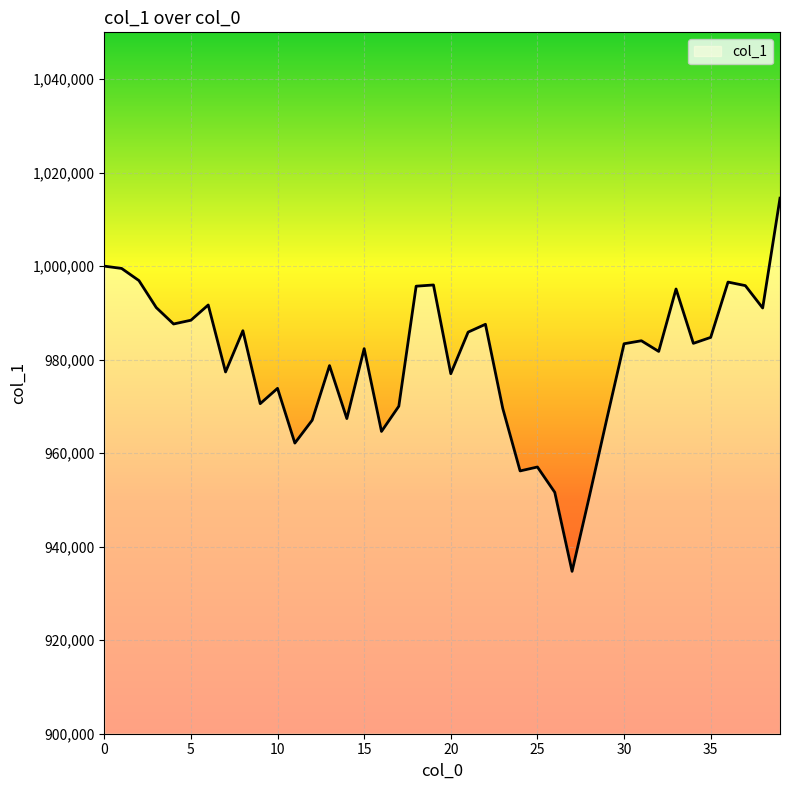

What is the smallest value displayed?

934722.5